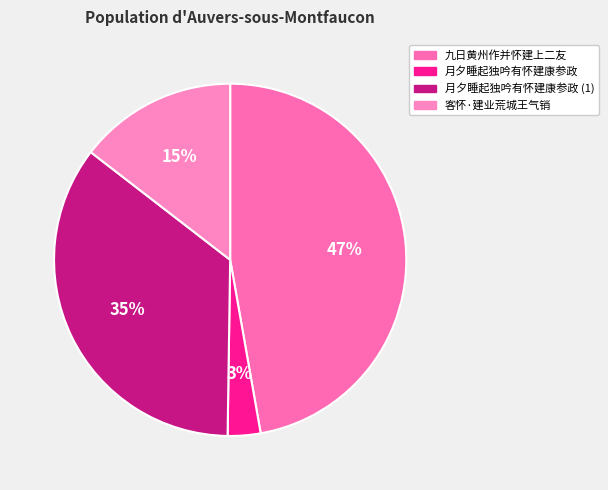

True or false: 九日黄州作并怀建上二友 accounts for 58% of the total.

False